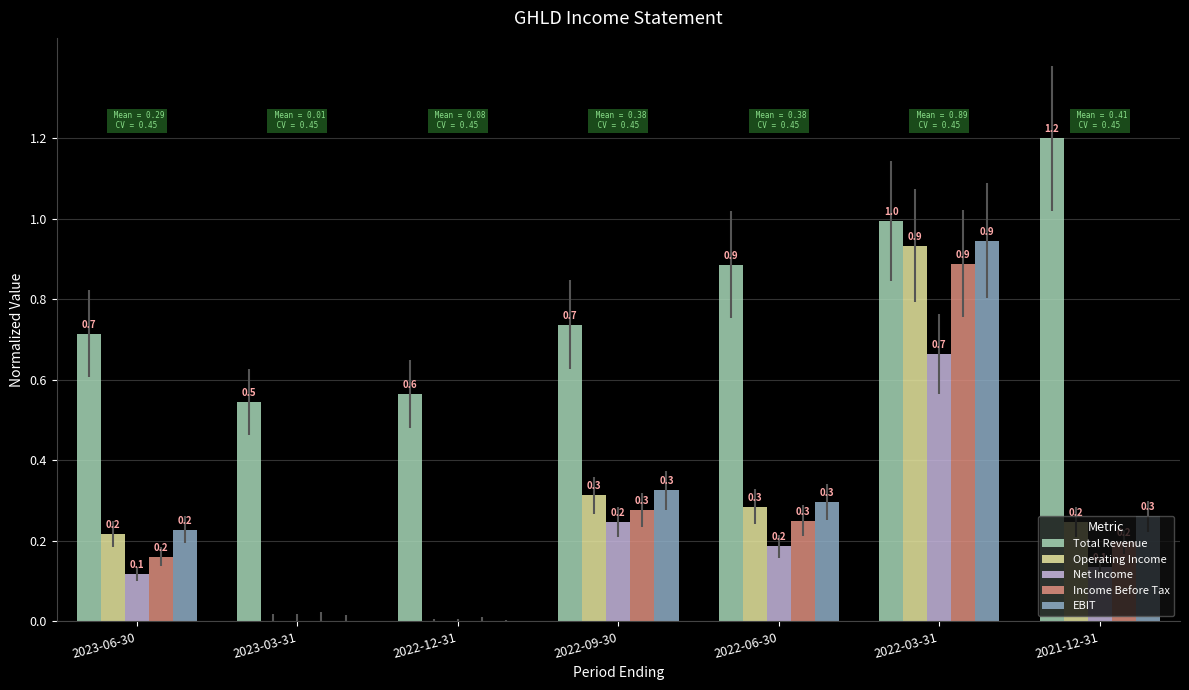

How many distinct data groups are displayed?

5